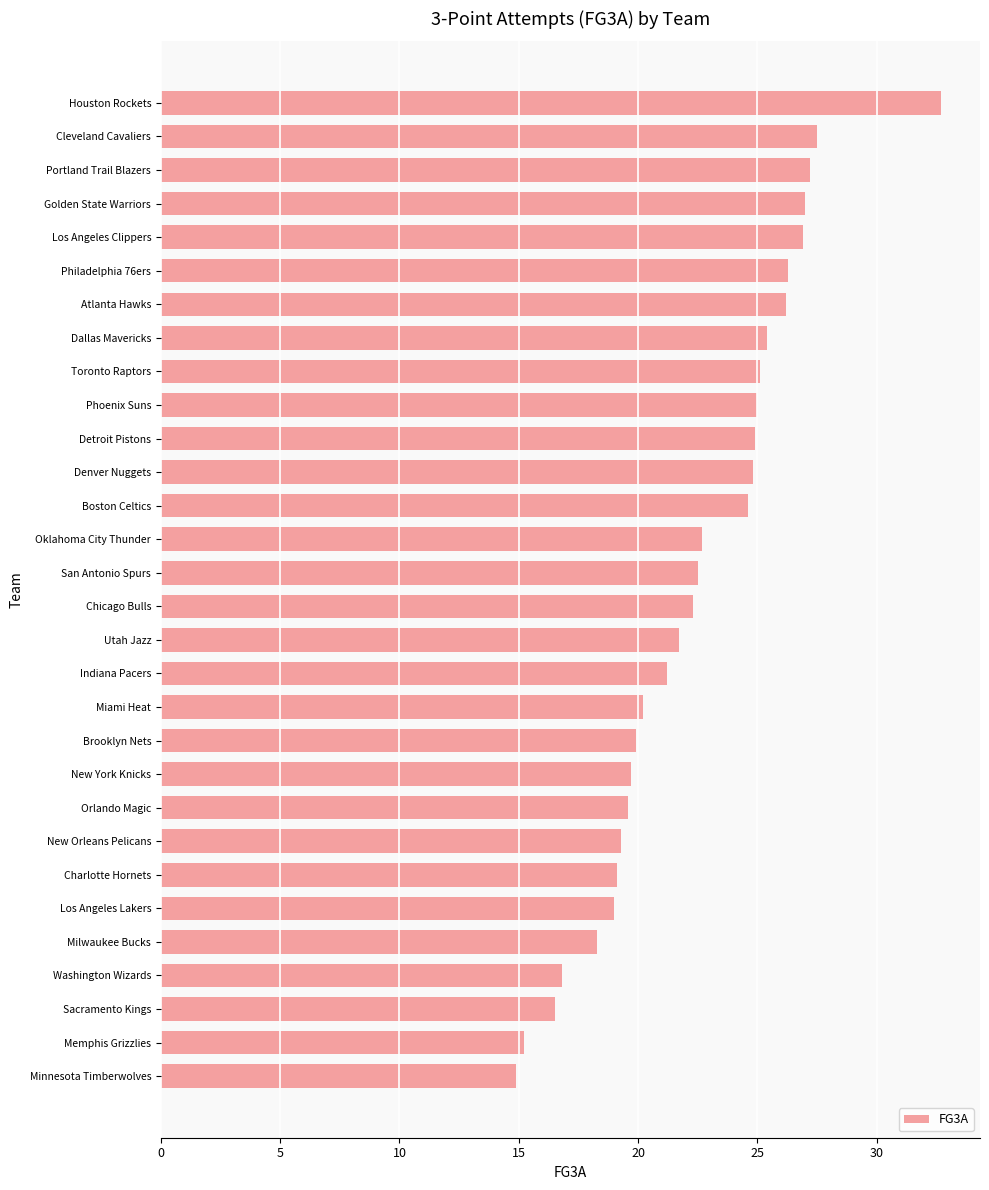

Are the bars grouped side by side (vs. stacked)?

No